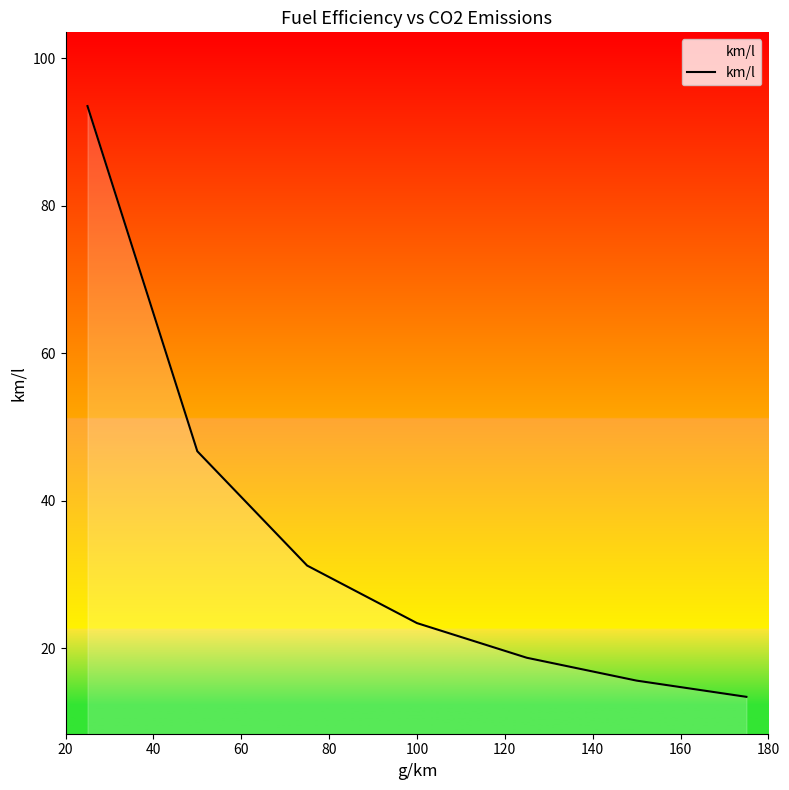

True or false: there are more than 1 points higher than both neighbors.

False